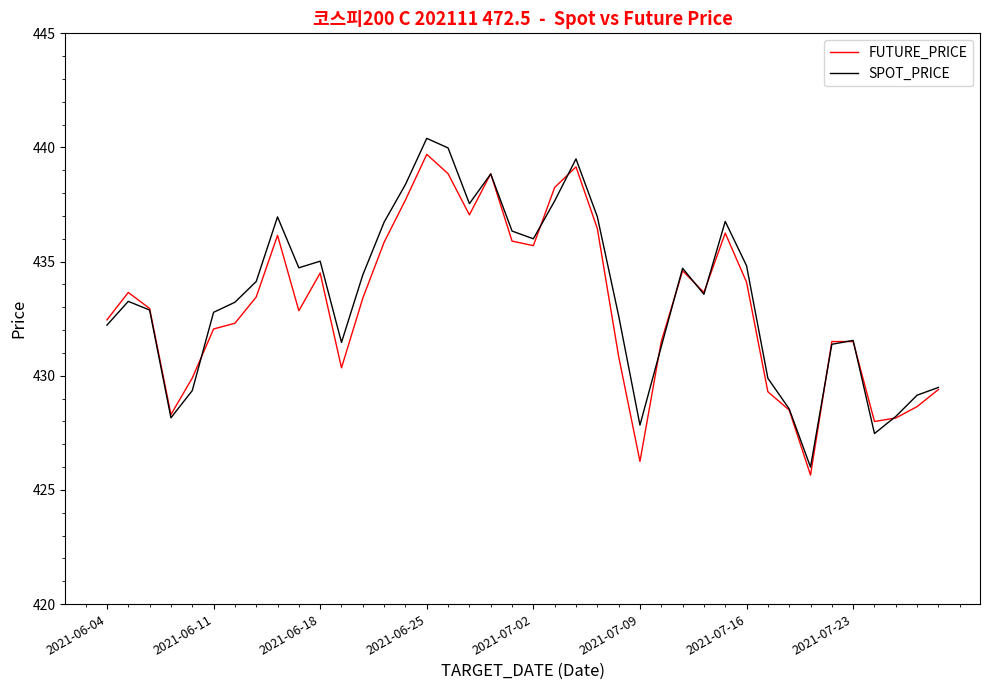

List the series in order of their overall mean, highest first.

SPOT_PRICE, FUTURE_PRICE